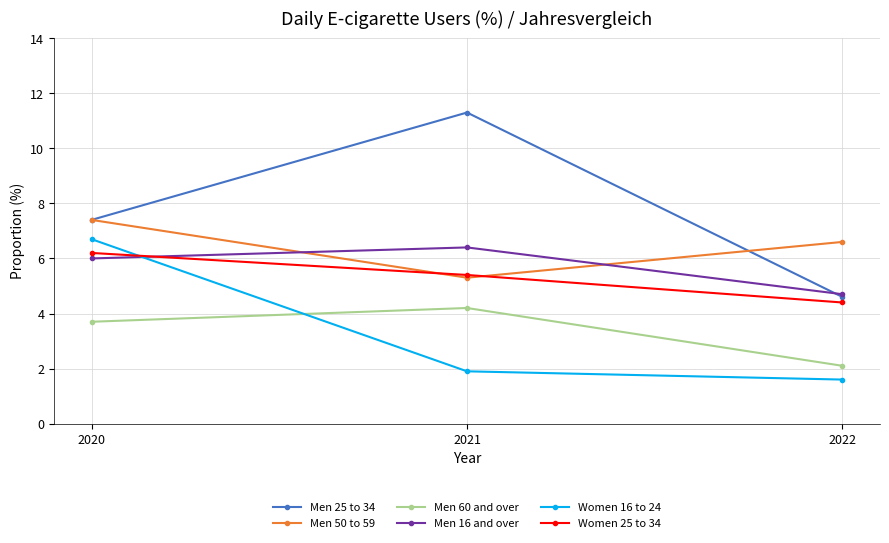

What is the highest value of the Men 25 to 34 series?

11.3